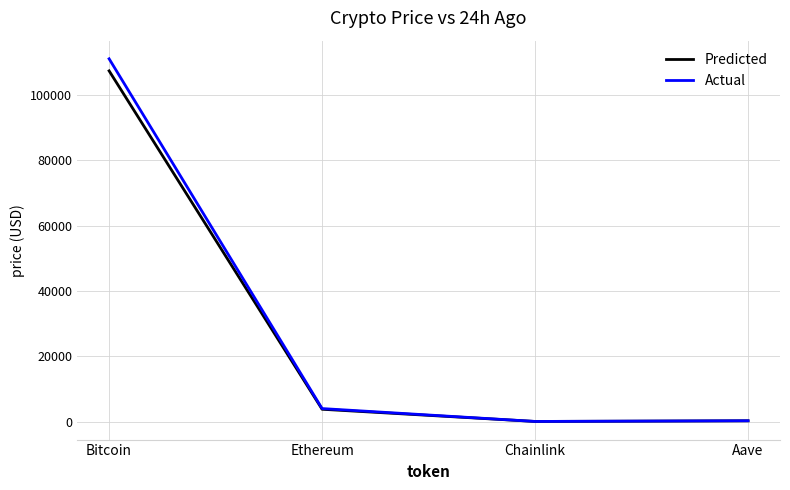

Which series has the largest total across all categories?

Actual